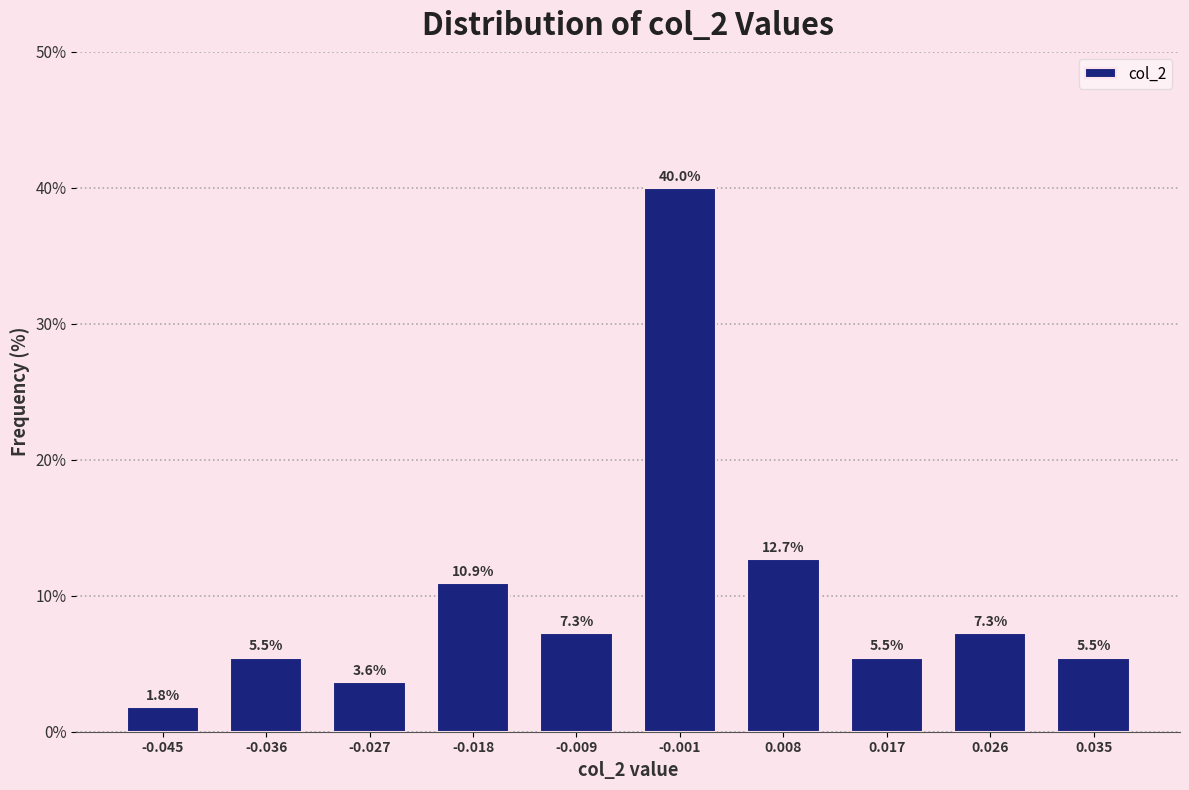

Reading left to right, list every bar in this chart as the range it spans on the x-axis followed by its height. The bar edges are not printed on the chart, so give them approximately, as read against the axis.

-0.049 to -0.040: 1.8
-0.040 to -0.032: 5.5
-0.032 to -0.023: 3.6
-0.023 to -0.014: 10.9
-0.014 to -0.005: 7.3
-0.005 to 0.004: 40.0
0.004 to 0.013: 12.7
0.013 to 0.022: 5.5
0.022 to 0.030: 7.3
0.030 to 0.039: 5.5